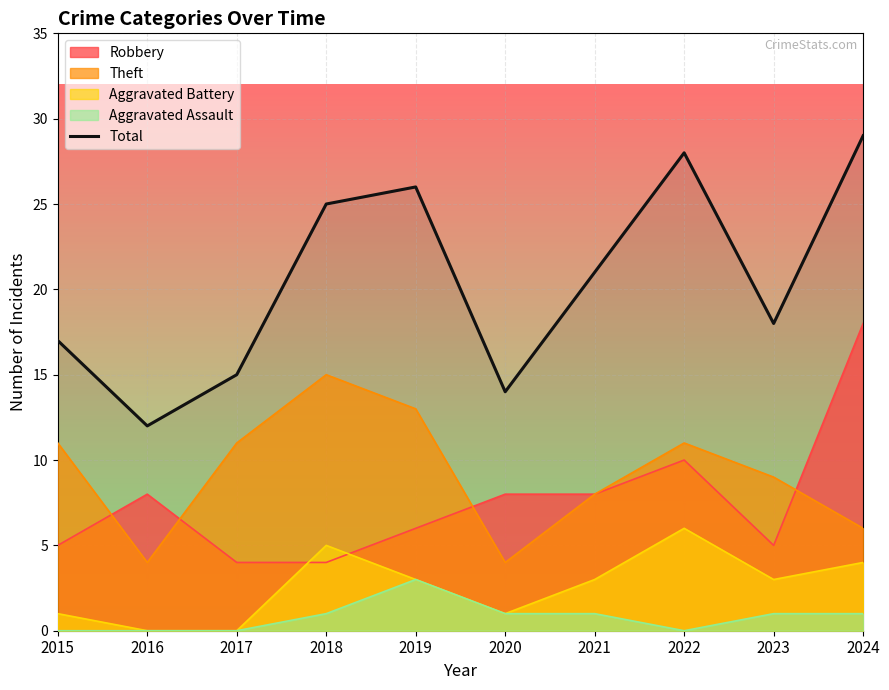

Rank the categories by value from highest to lowest.

2024, 2022, 2019, 2018, 2021, 2023, 2015, 2017, 2020, 2016